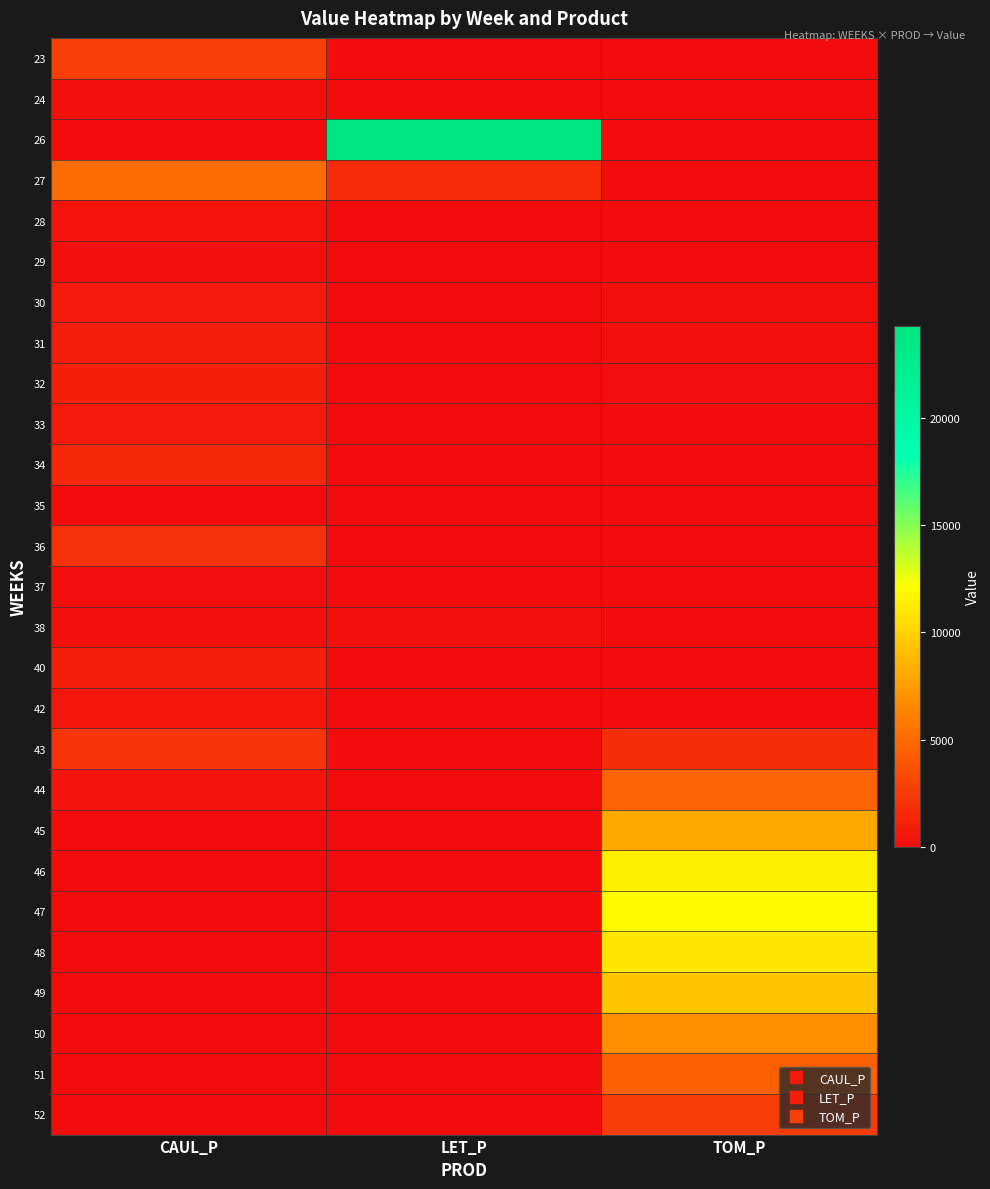

At which category is the sum across all series the highest?

TOM_P